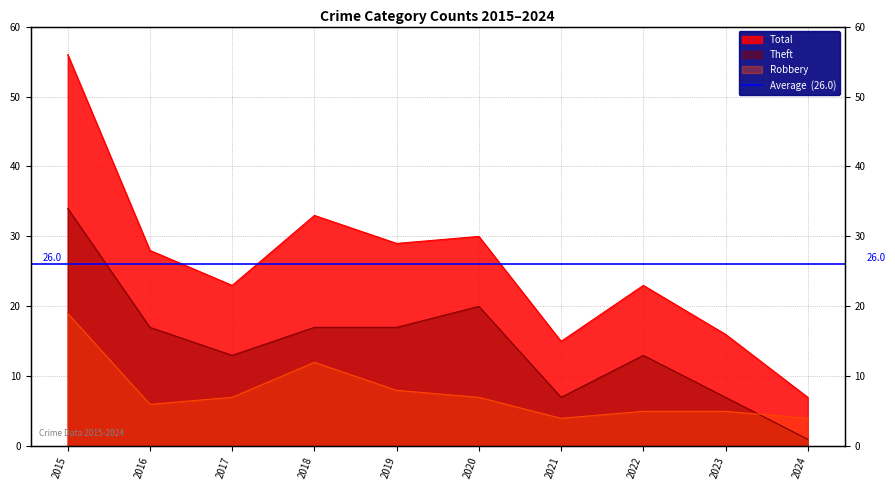

What is the value of the Theft point at the 7th from the left?

7